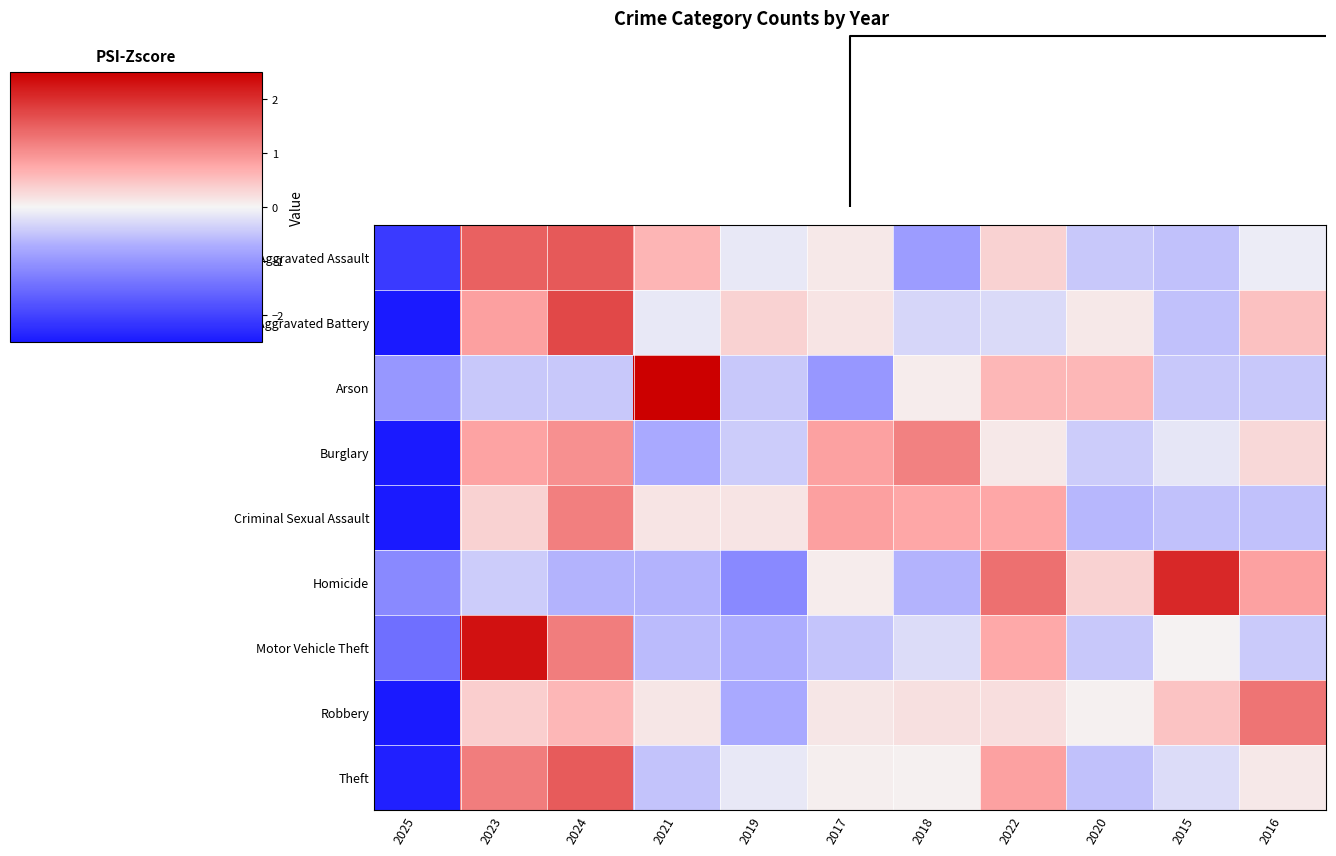

Rank the series by their maximum value, from lowest to highest.

Burglary, Criminal Sexual Assault, Robbery, Theft, Aggravated Assault, Aggravated Battery, Homicide, Motor Vehicle Theft, Arson